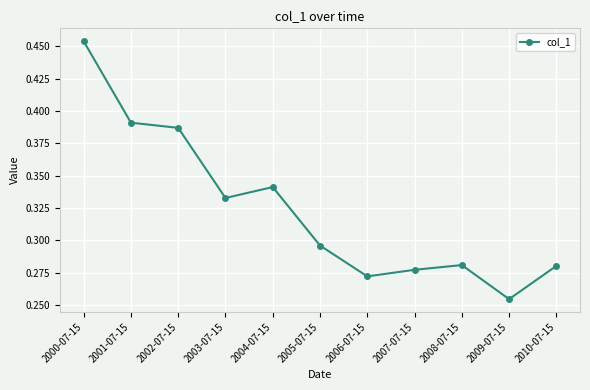

What position from the left is 2006-07-15?

7